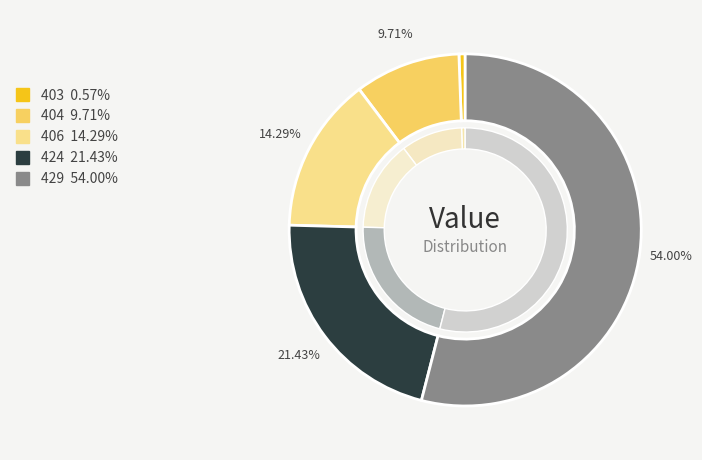

Which has a higher value, 403 or 404?

404